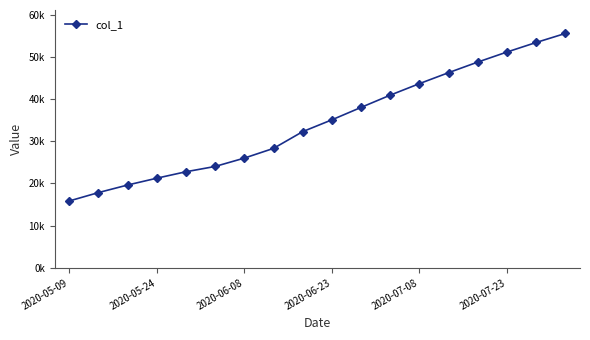

Does the chart have visible grid lines?

No